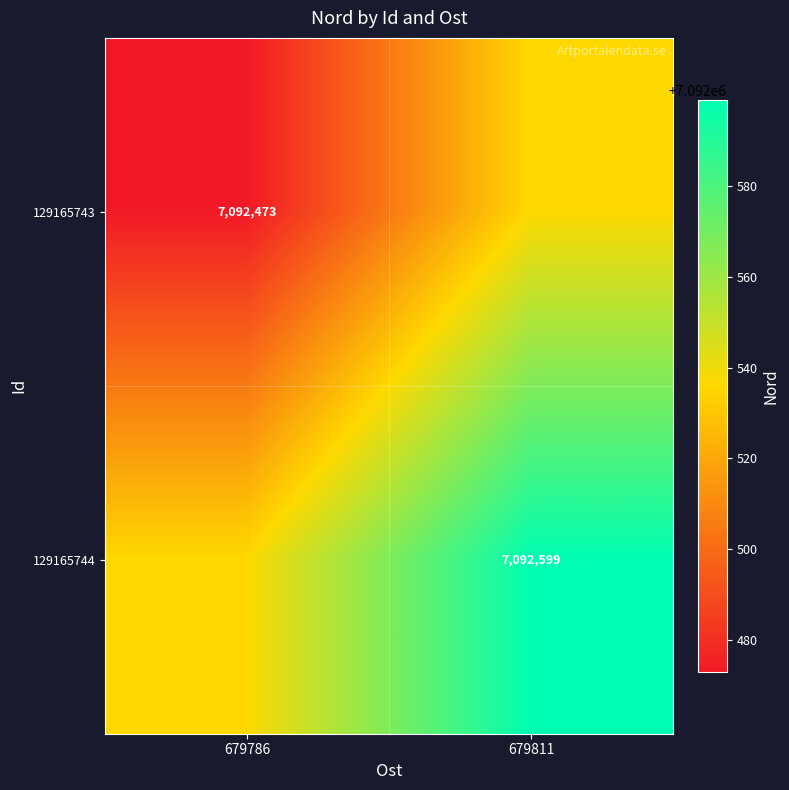

Between 679811 and 679786, which is larger?

679811